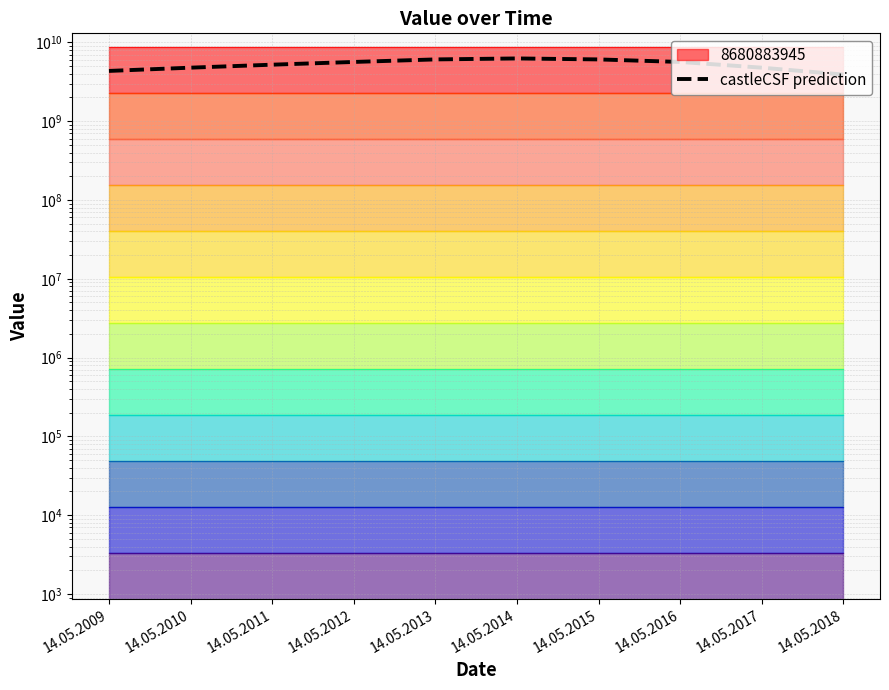

Is it true that the value at 14.05.2009 is 4340441972.5?

True